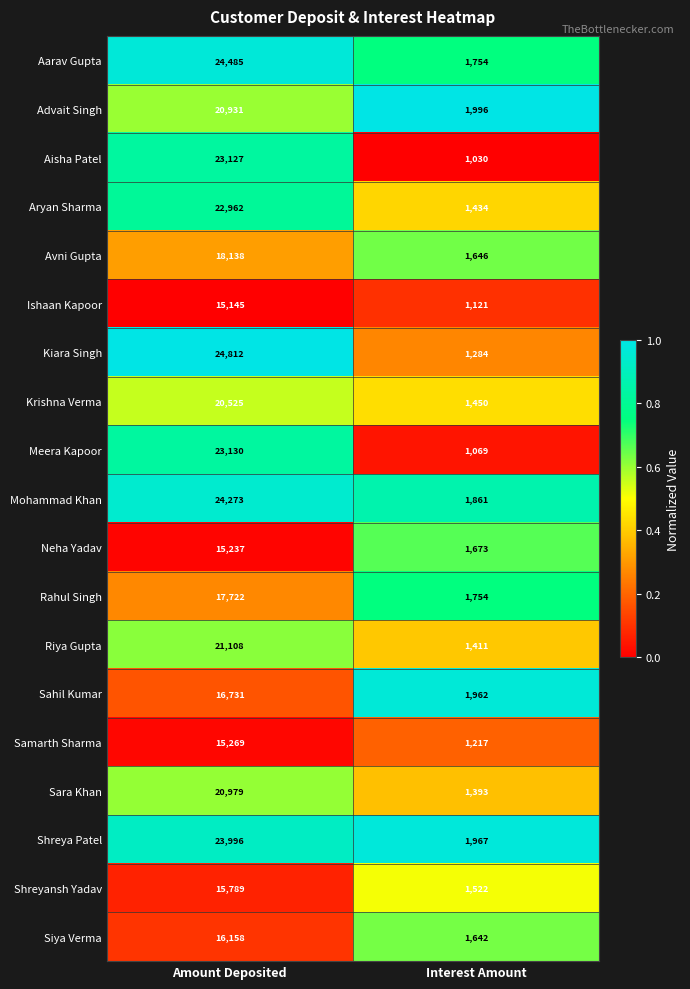

Which series has the widest spread of values?

Kiara Singh